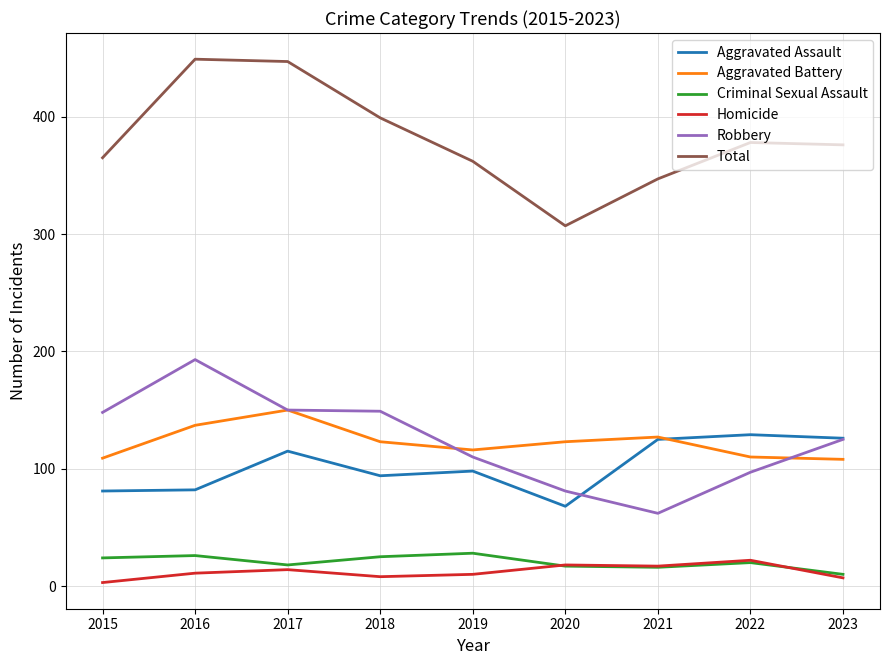

What is the difference between the maximum and minimum values in the Homicide series?

19